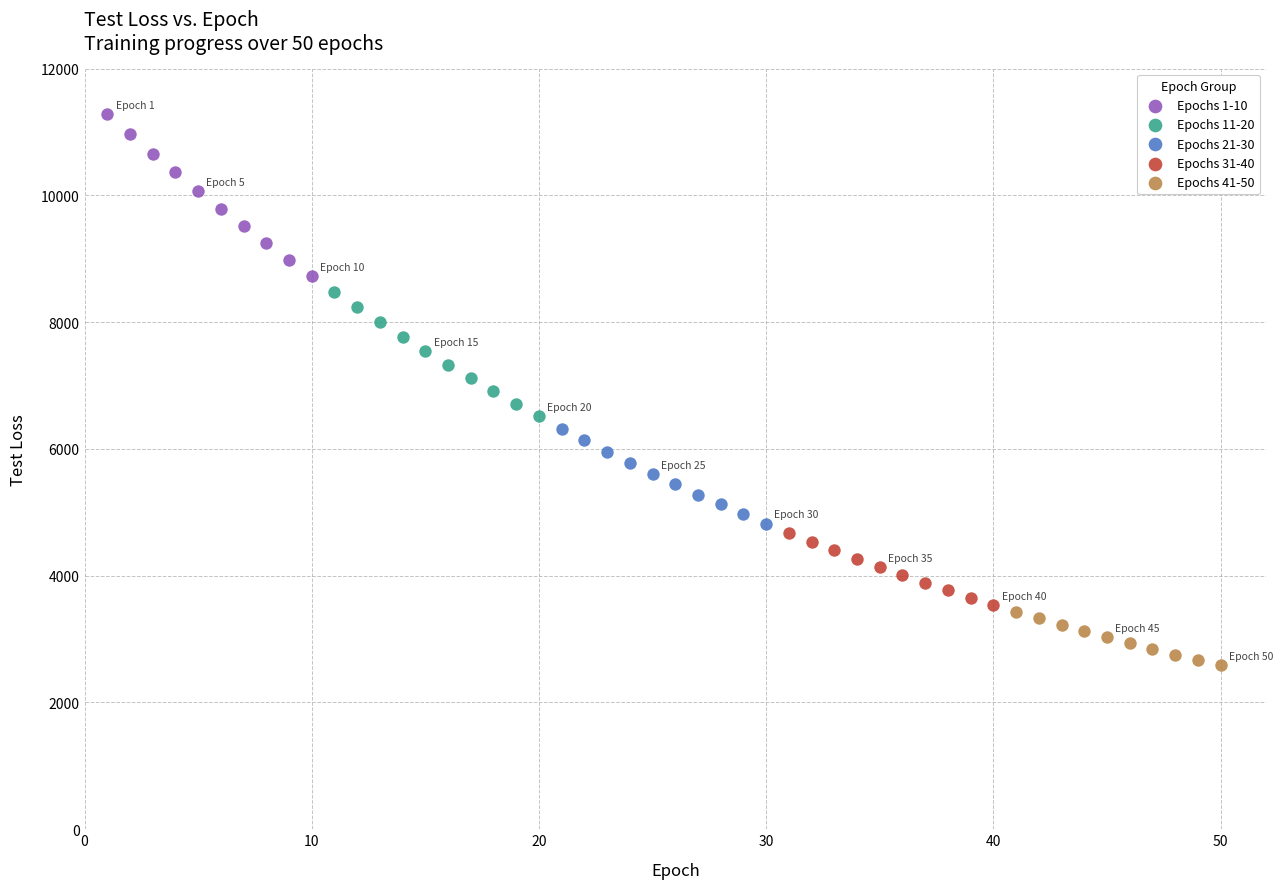

What are all the series names shown in the legend?

Epochs 1-10, Epochs 11-20, Epochs 21-30, Epochs 31-40, Epochs 41-50